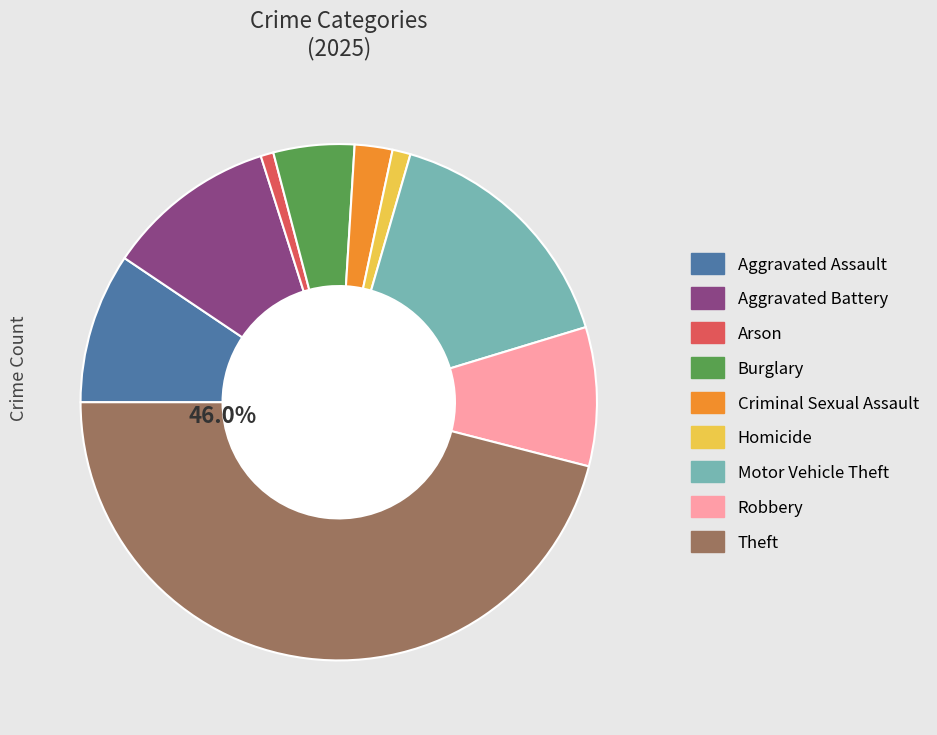

What is the ratio of the value at Motor Vehicle Theft to the value at Robbery?

1.8